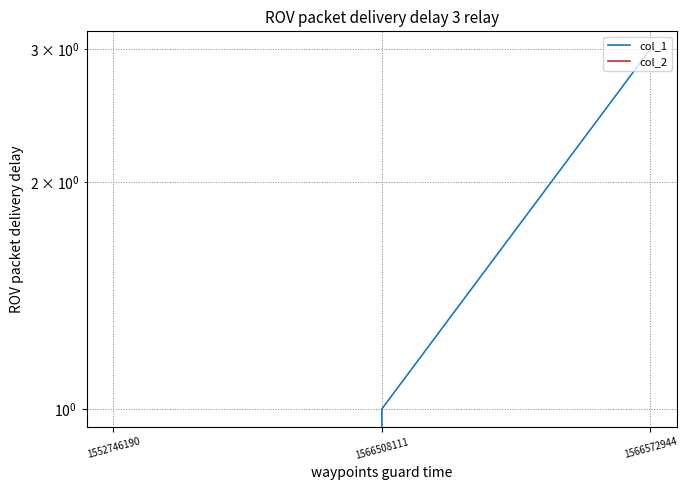

Count the number of categories in the chart.

3